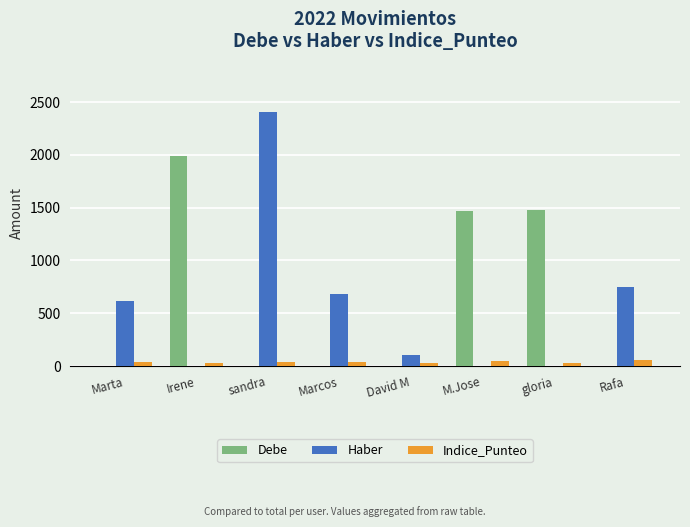

The value of Debe at Rafa is 0.0. True or false?

True